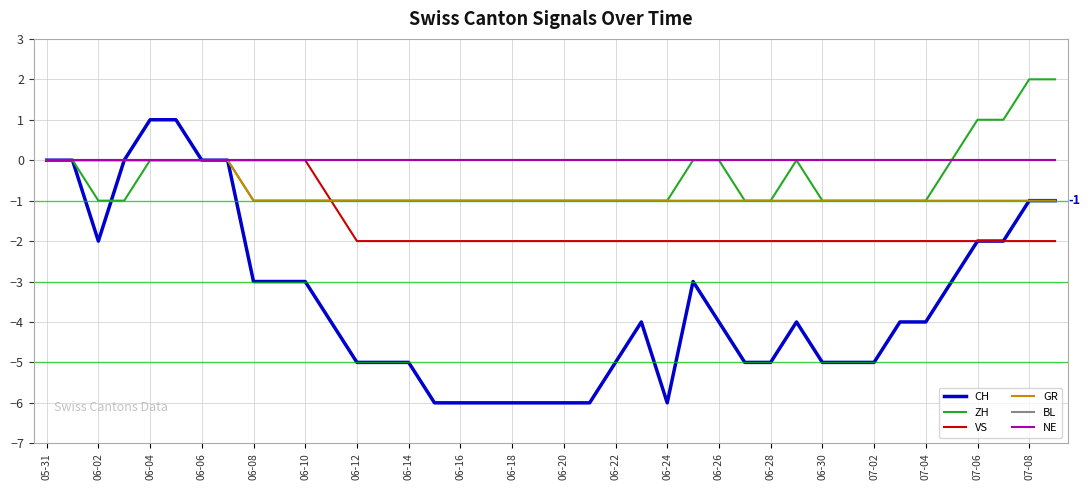

What is the sum of all CH values?

-138